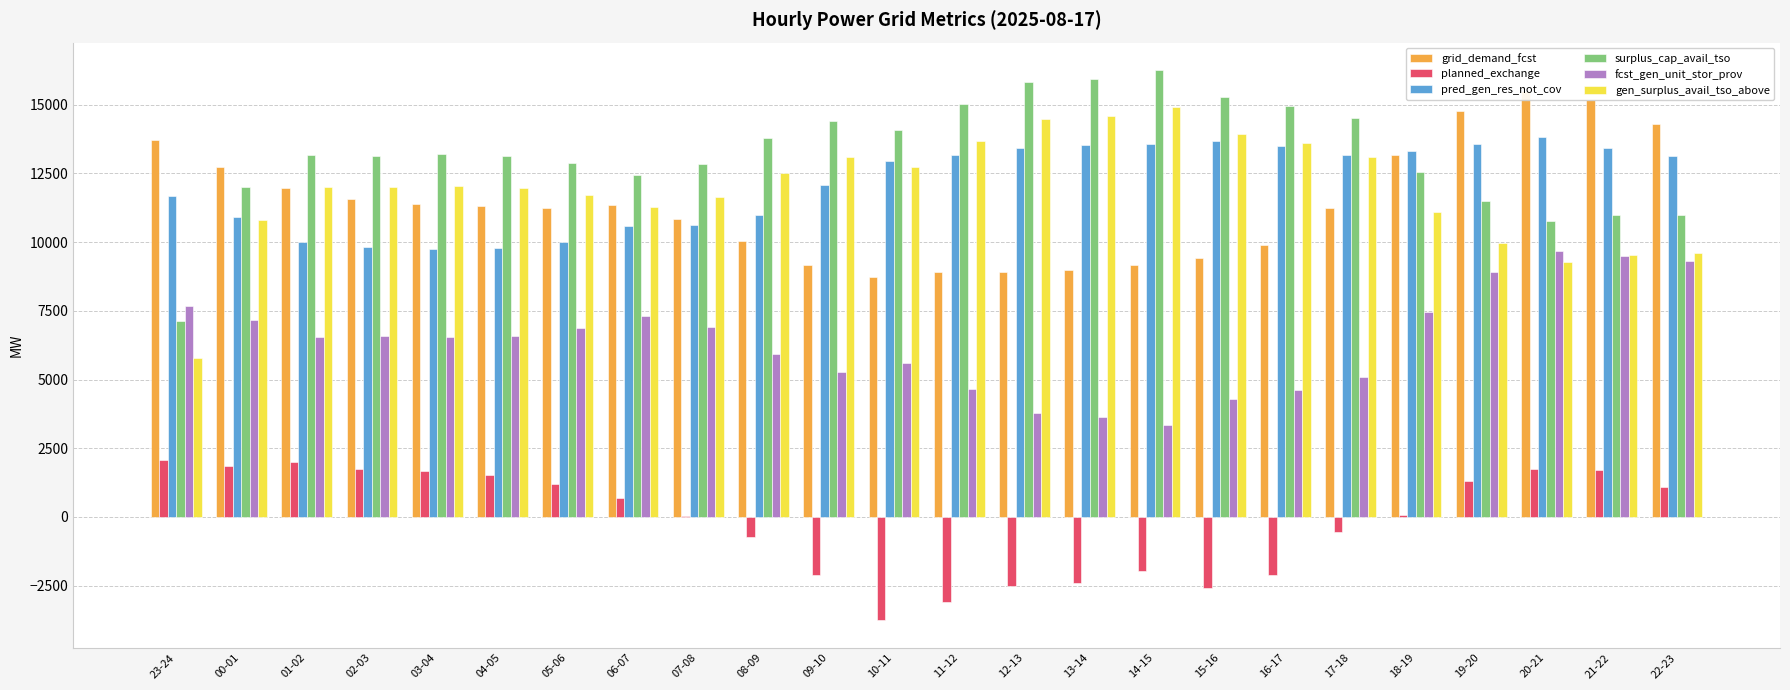

Where does the grid_demand_fcst series first go above 11296?

23-24